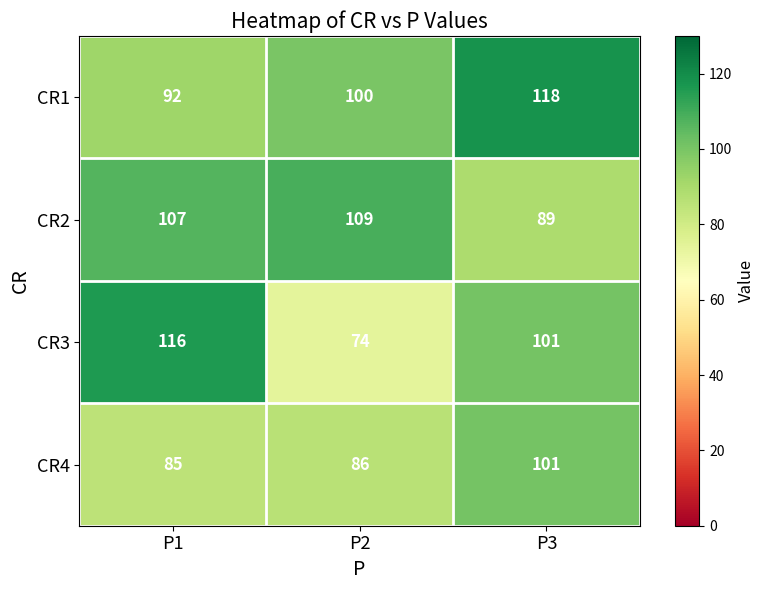

Count the number of categories in the chart.

3